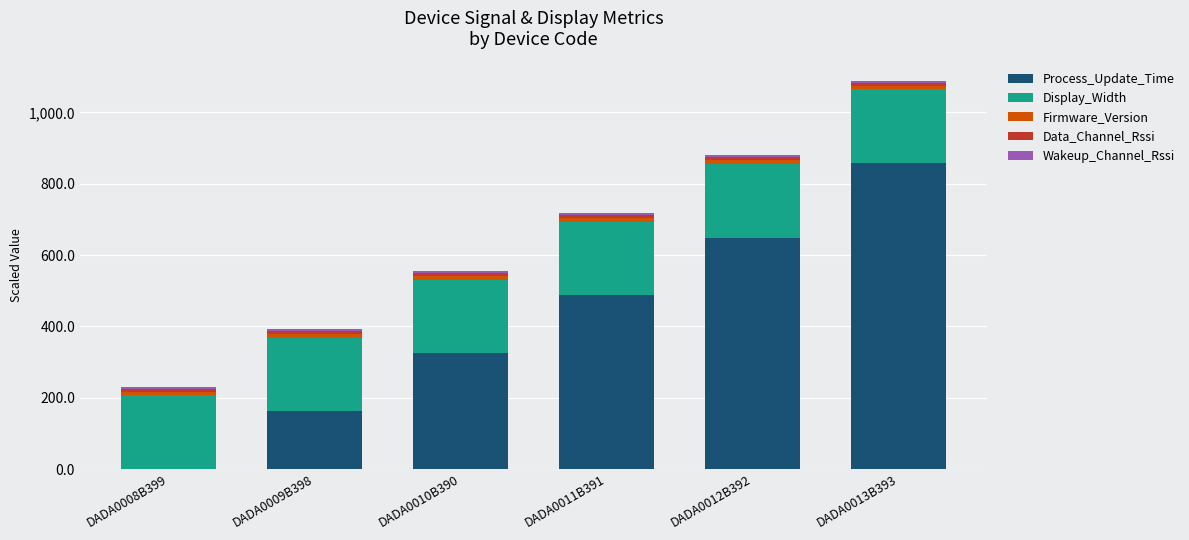

At which category is the sum across all series the highest?

DADA0013B393